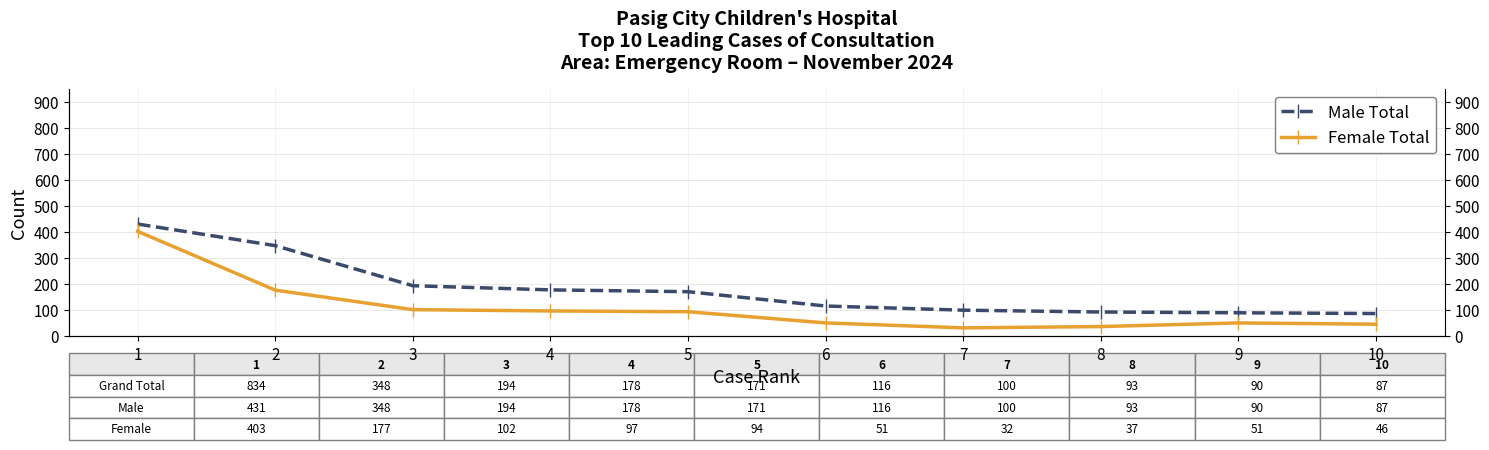

What is the minimum value shown in the chart?

32